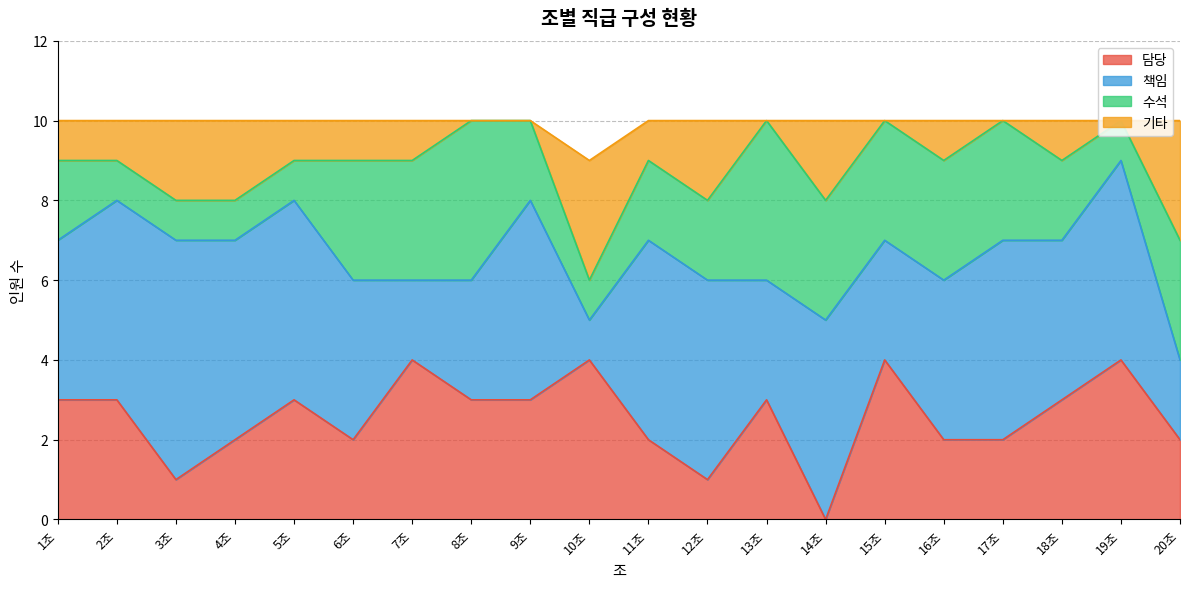

Count the number of categories in the chart.

20